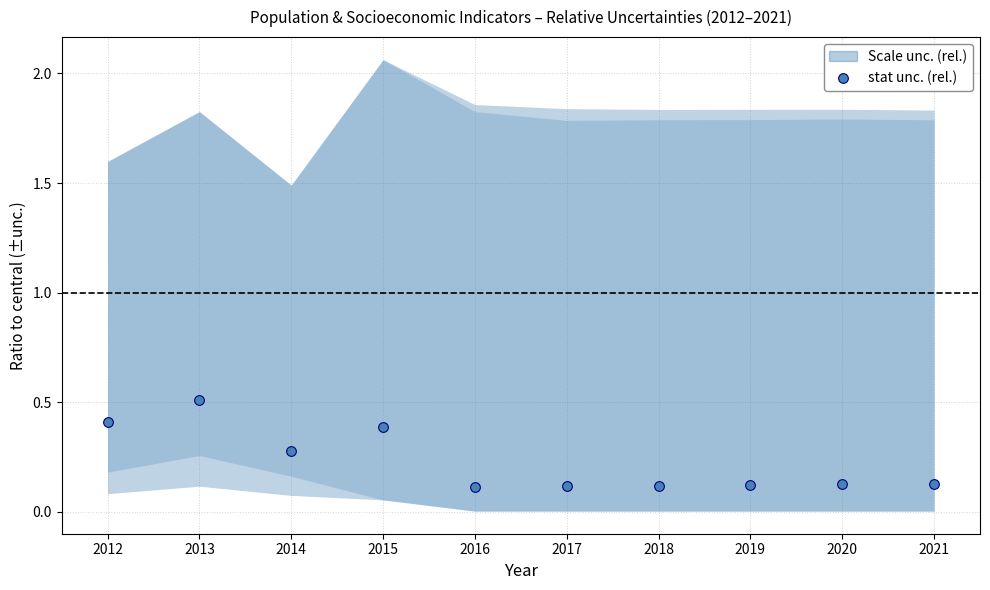

Count the values in the range 0 to 1.

10